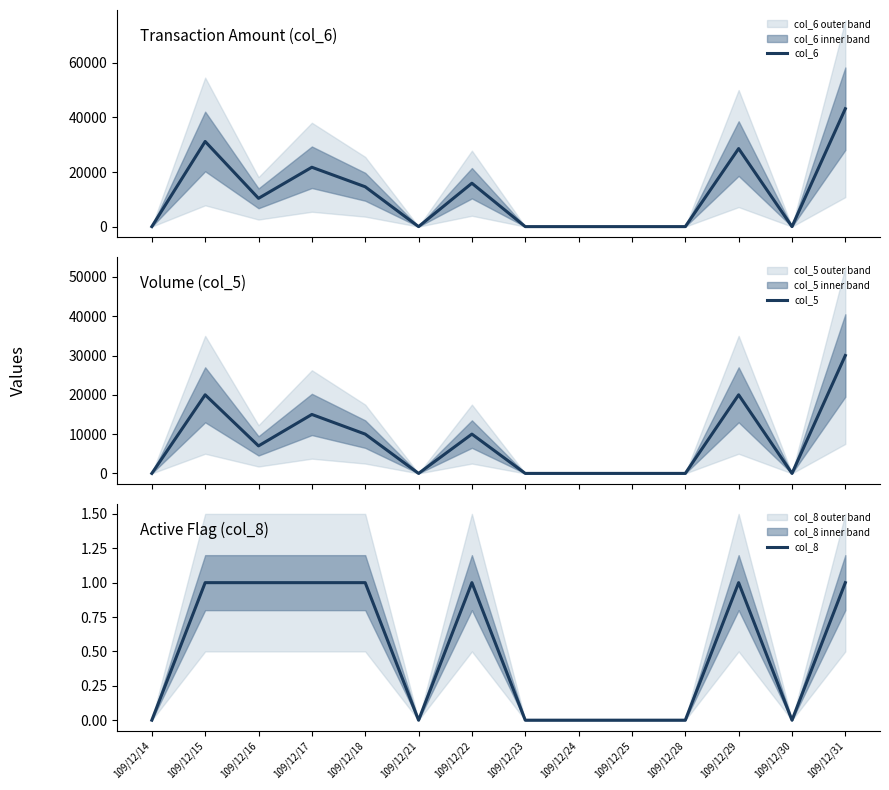

What are all the series names shown in the legend?

col_6, col_5, col_8